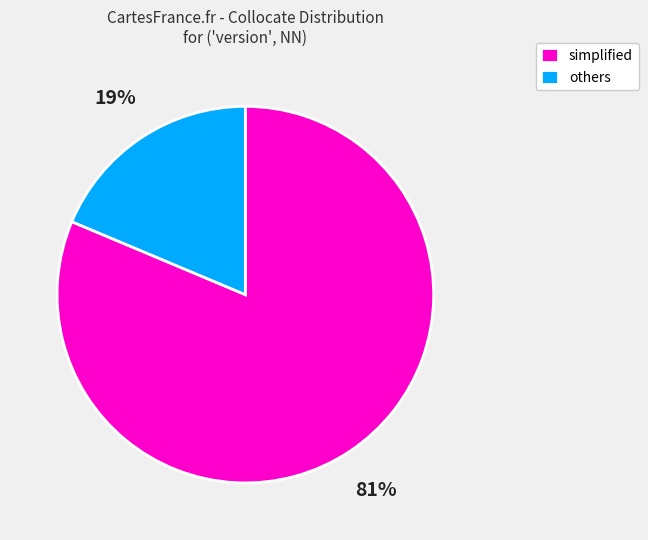

Count the number of slices in the pie.

2